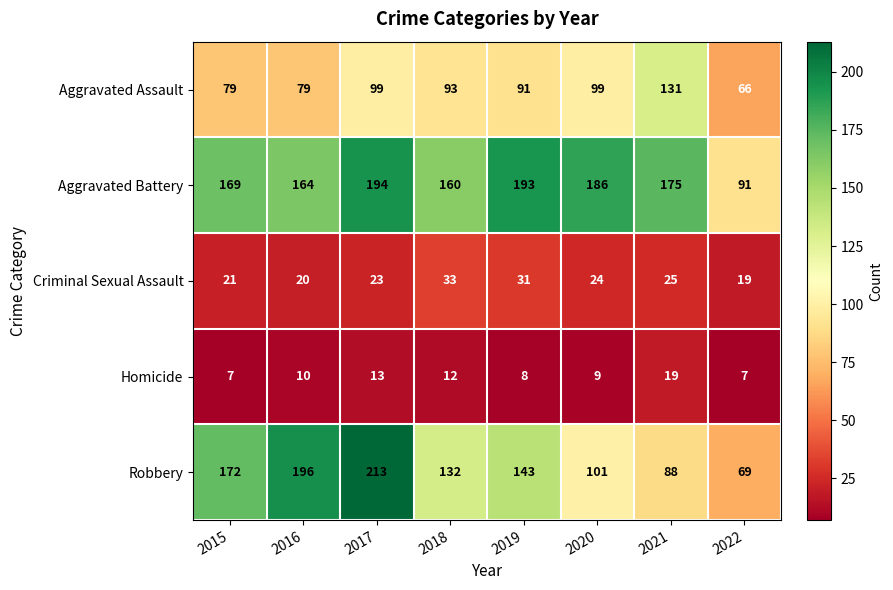

What is the minimum value shown in the chart?

7